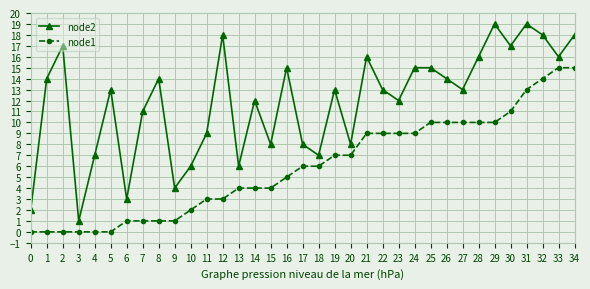

What is the difference between the node2 values at 31 and 2?

2